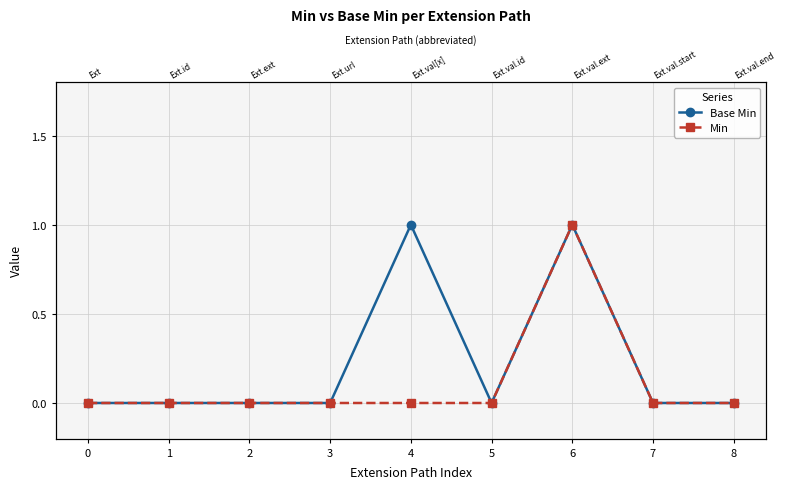

What are all the series names shown in the legend?

Base Min, Min